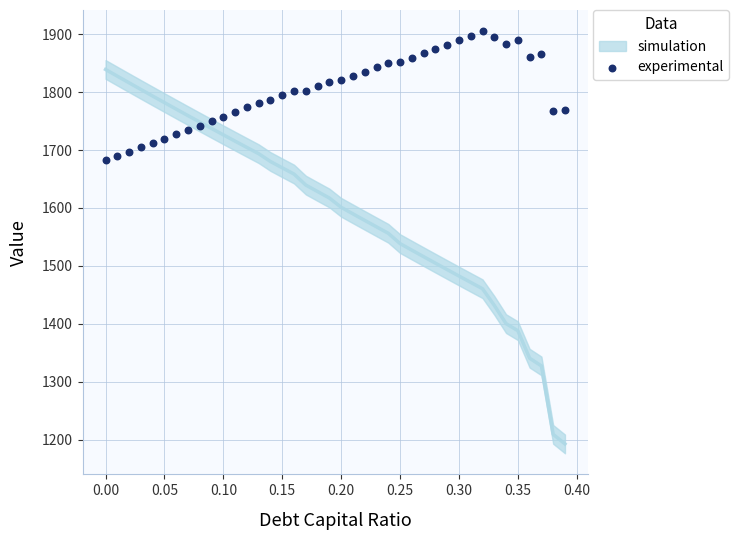

What is the range of X values (max minus min)?

0.4